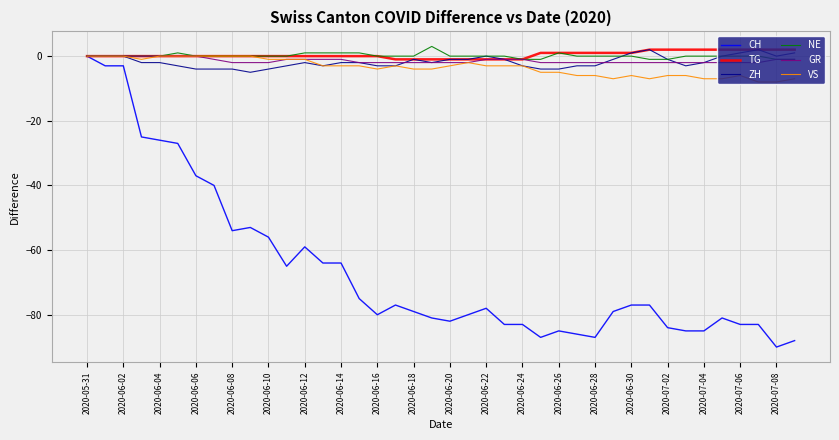

Which series has the widest spread of values?

CH